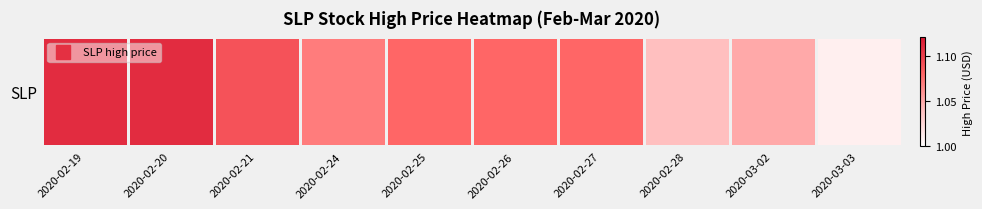

Which category has the highest value across all series?

2020-02-19